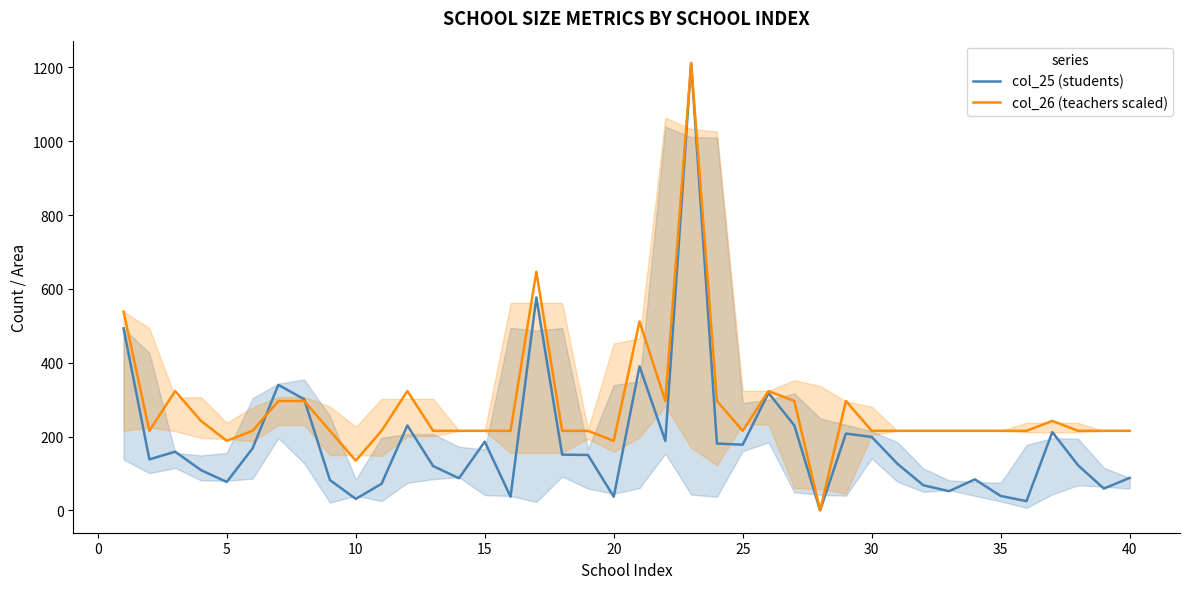

How many positive values does the col_25 (students) series have?

39